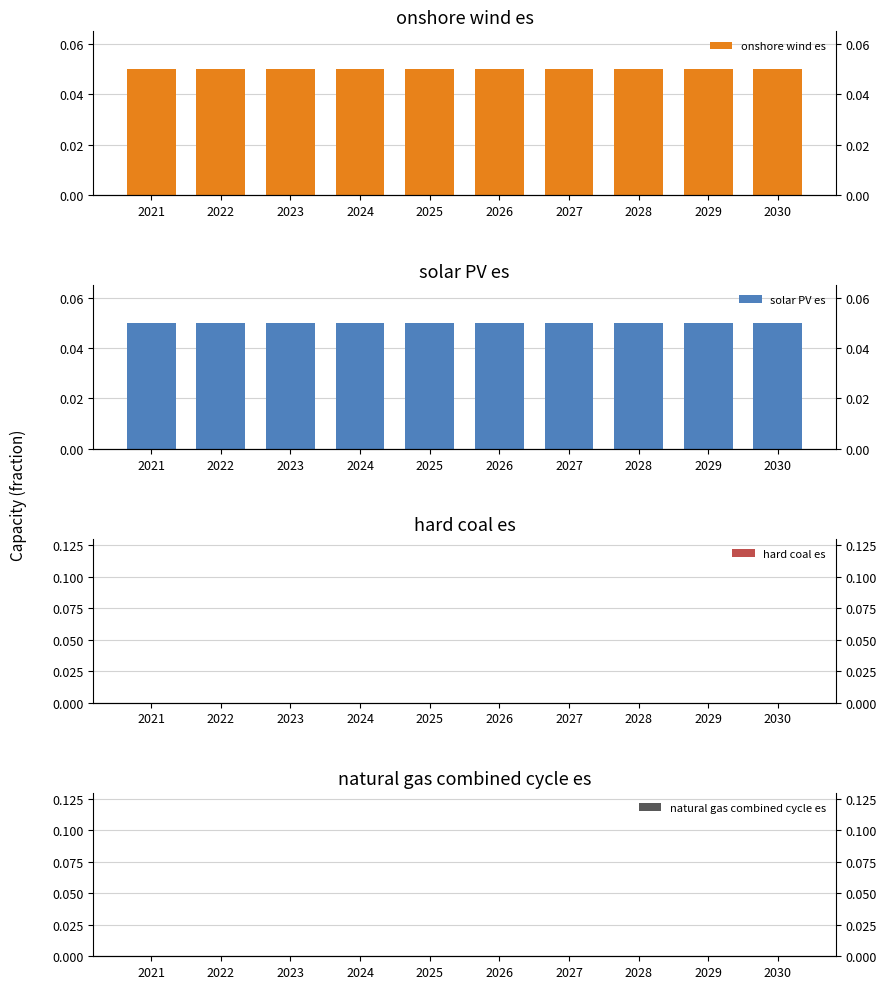

The solar PV es series shows 0.0 at 2026. True or false?

False